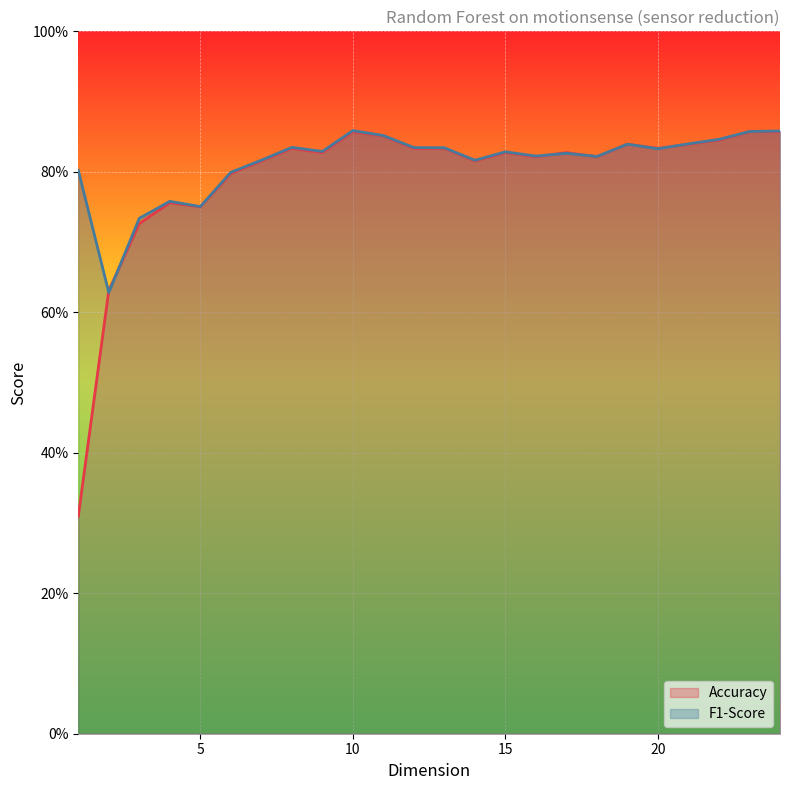

What is the approximate value of F1-Score at 9?

0.8